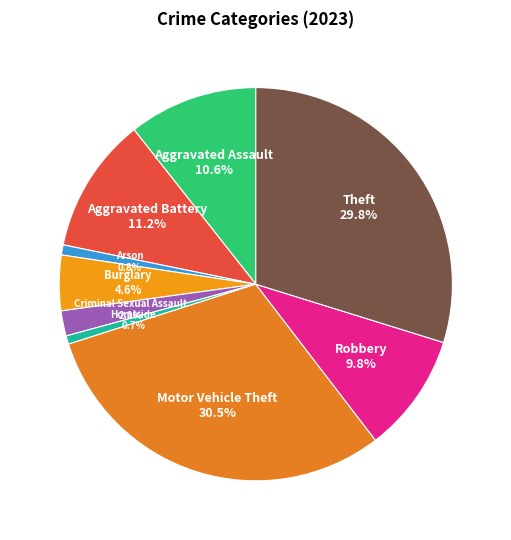

What percentage is the Aggravated Battery slice, to the nearest percent?

11%